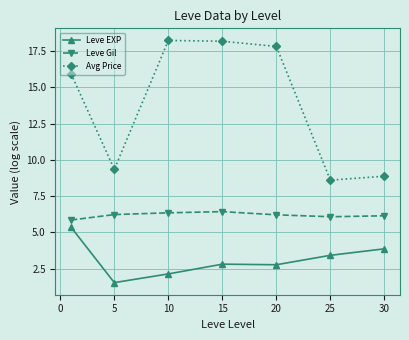

List the series in order of their overall mean, lowest first.

Leve EXP, Leve Gil, Avg Price